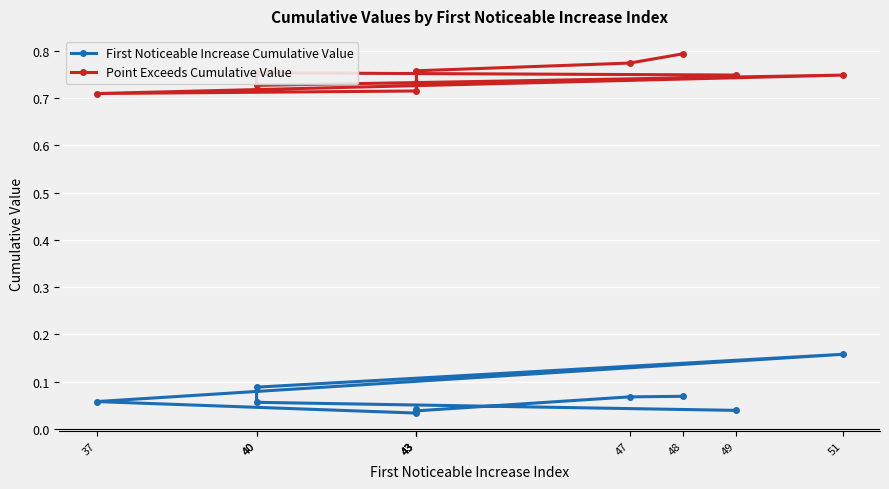

How many series are shown in this chart?

2